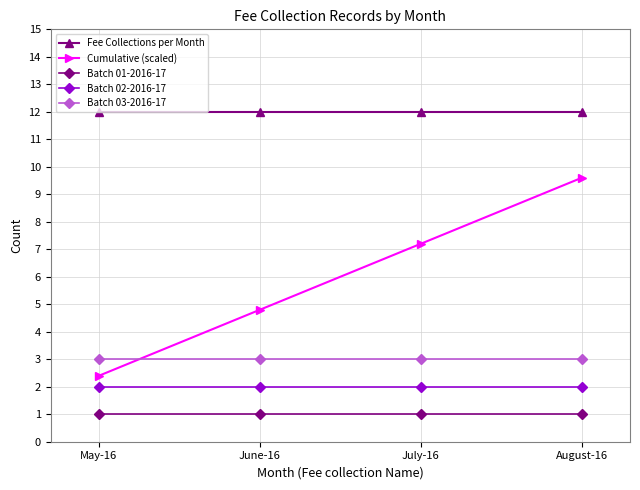

List the labels in order of Cumulative (scaled) value, largest first.

August-16, July-16, June-16, May-16